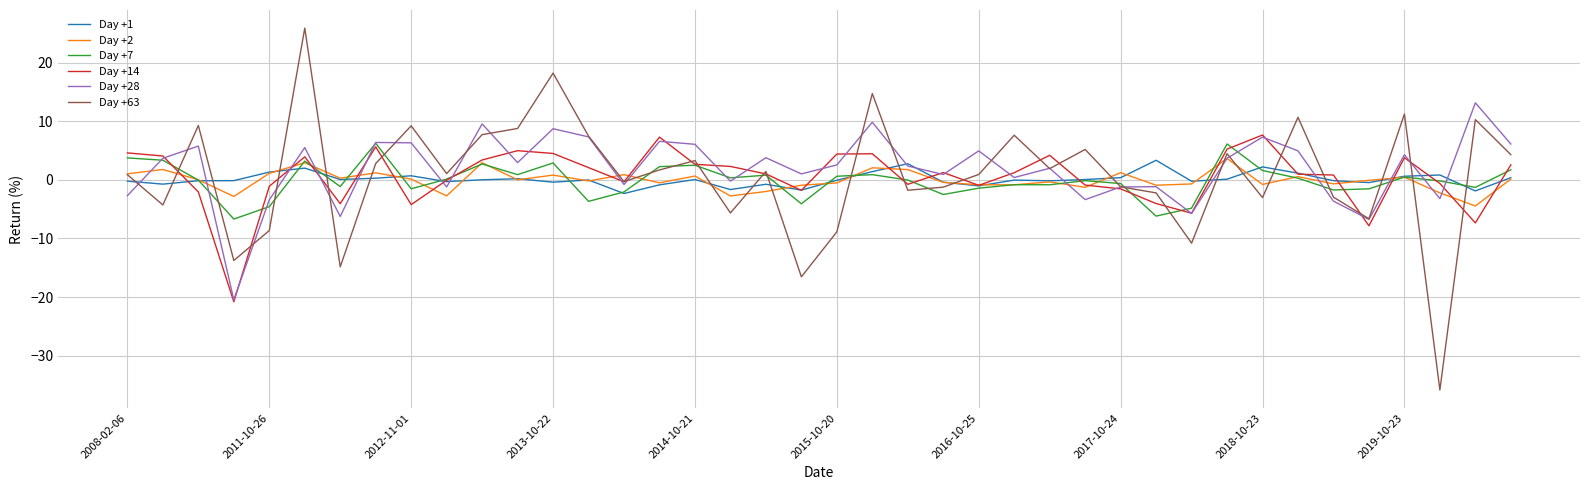

What is the maximum value shown in the chart?

25.9